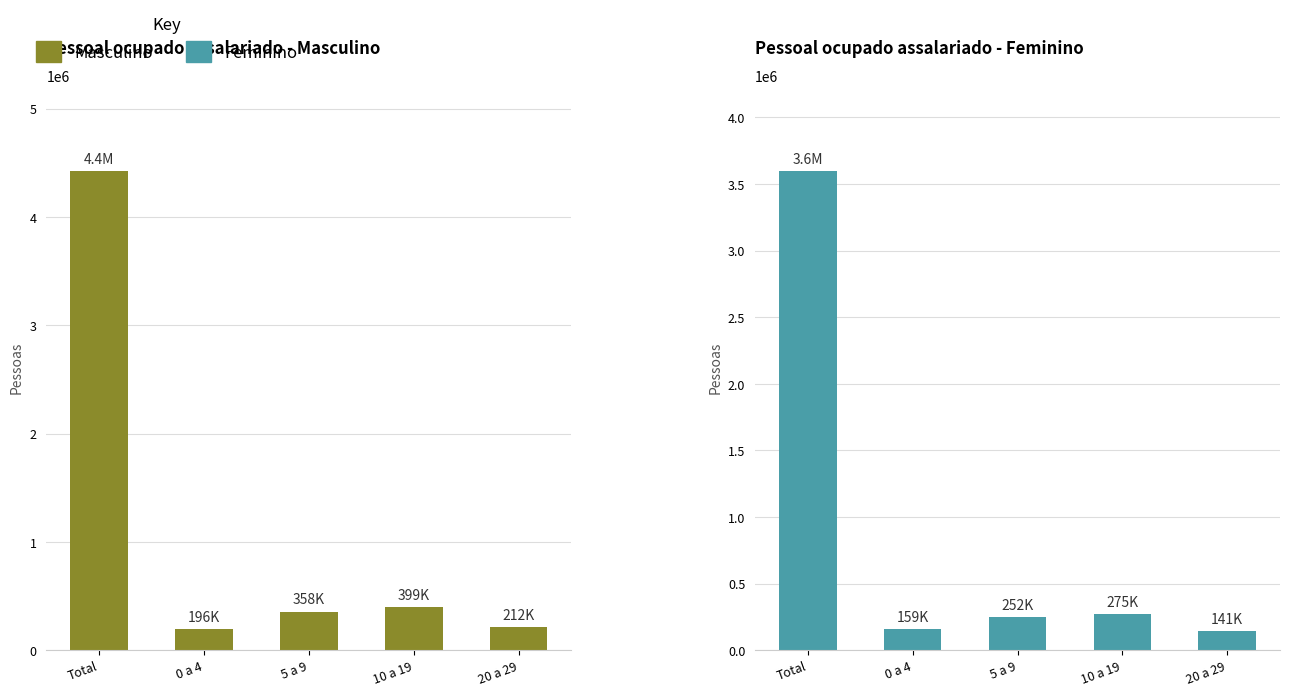

Rank the series by their average value, from lowest to highest.

Feminino, Masculino